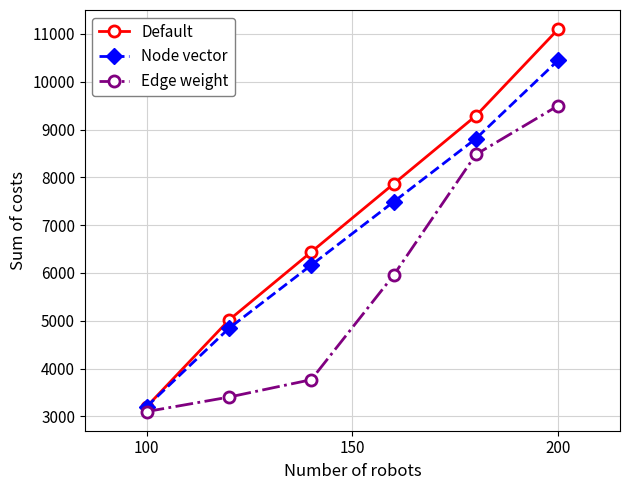

Reading left to right, what are all the values shown in this chart?

Default: 3200.0	5013.1	6437.7	7862.3	9286.9	11100.0
Node vector: 3200.0	4840.8	6163.6	7486.4	8809.2	10450.0
Edge weight: 3100.0	3403.3	3767.2	5950.6	8478.6	9500.0